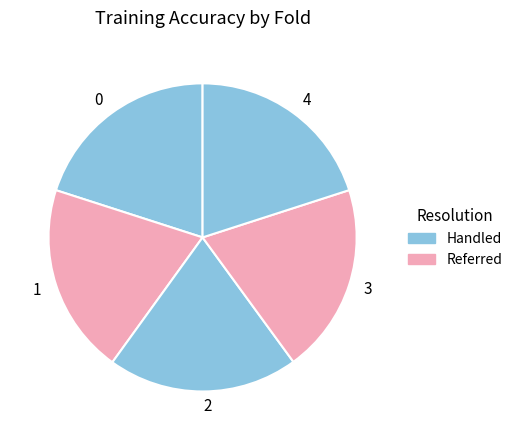

Is 1 the majority of the pie?

No